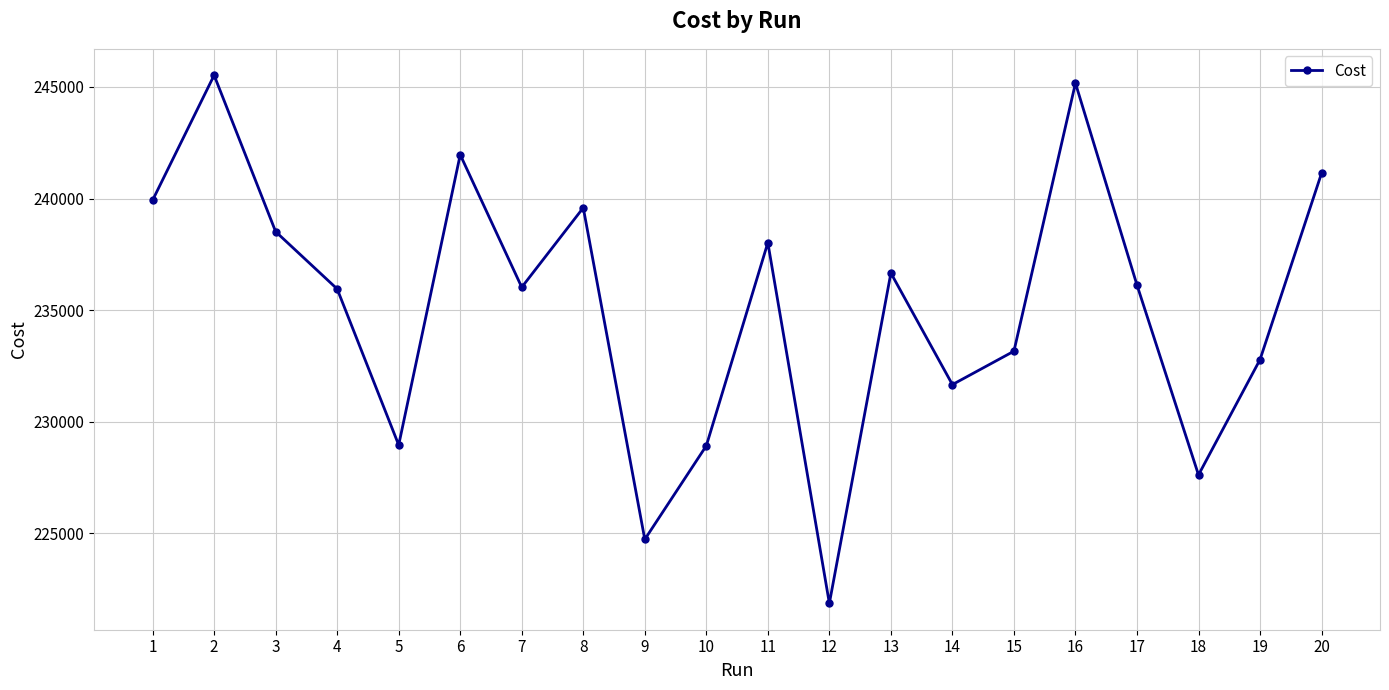

How many points are lower than both their immediate neighbors (excluding endpoints)?

6